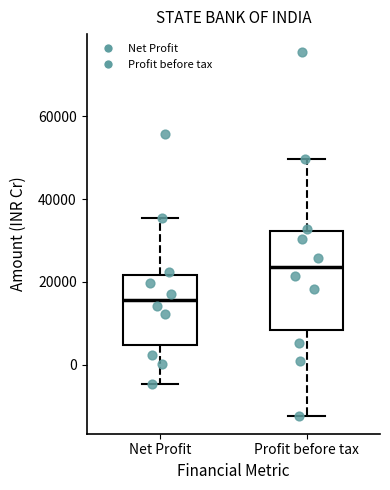

Which box's median line is the lowest?

Net Profit